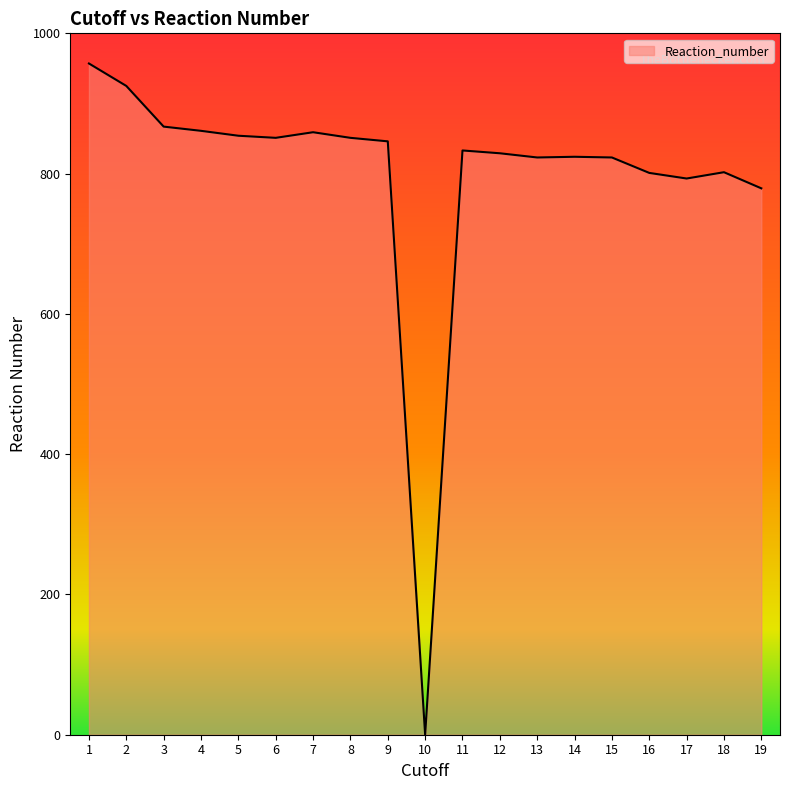

Approximately how many times larger is the value at 19 compared to 5?

0.9